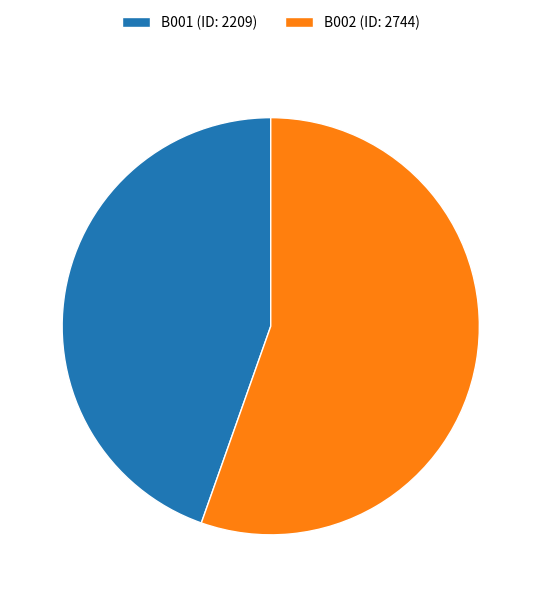

Between B001 and B002, which is larger?

B002